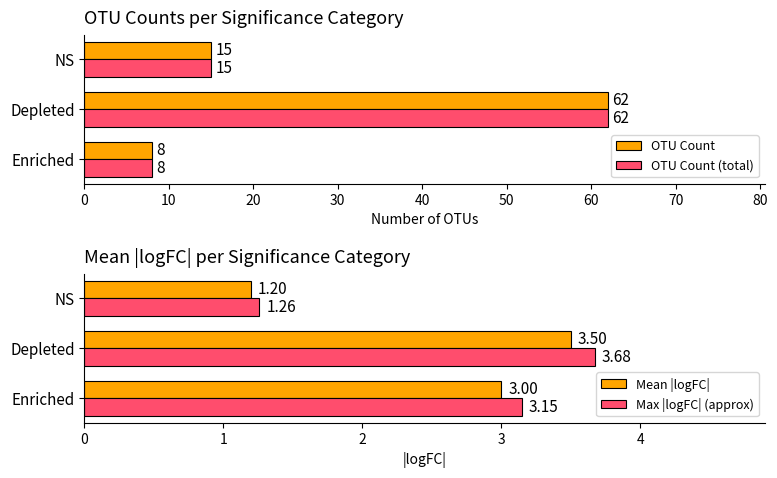

The value of OTU Count at Depleted is 62. True or false?

True